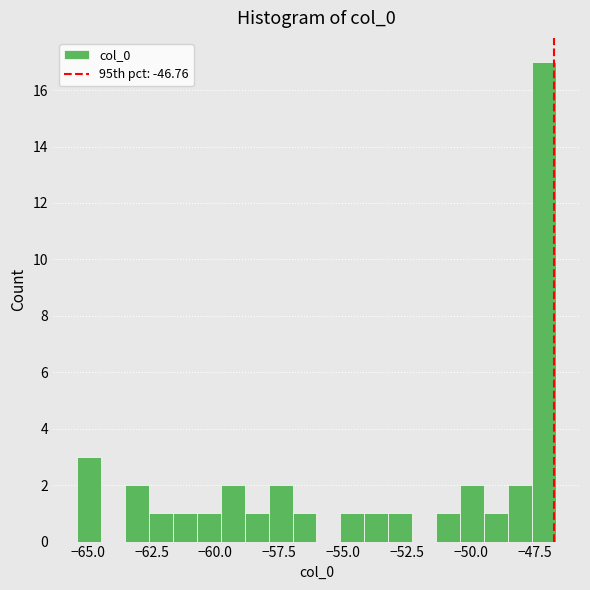

Read against the x-axis, roughly where is the centre of the tallest bar?

-47.0